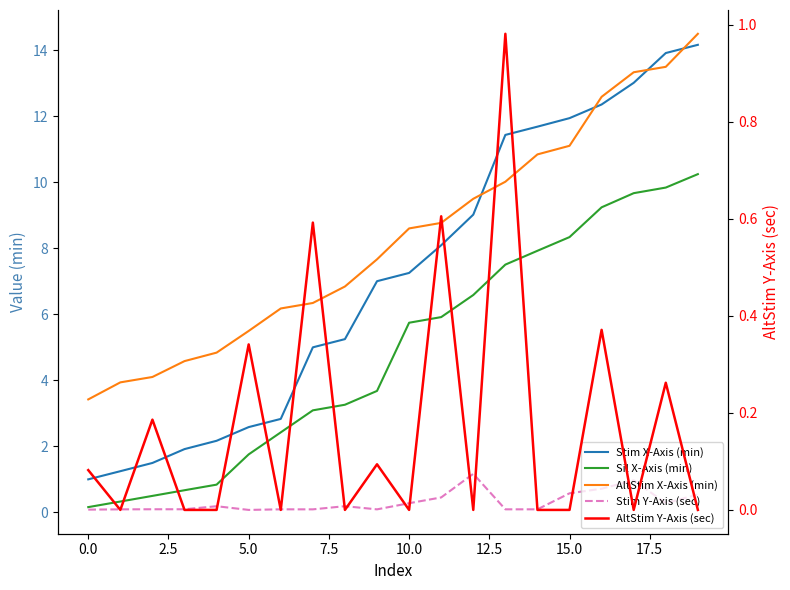

Rank the series by their maximum value, from highest to lowest.

AltStim X-Axis (min), Stim X-Axis (min), Sil X-Axis (min), Stim Y-Axis (sec), AltStim Y-Axis (sec)